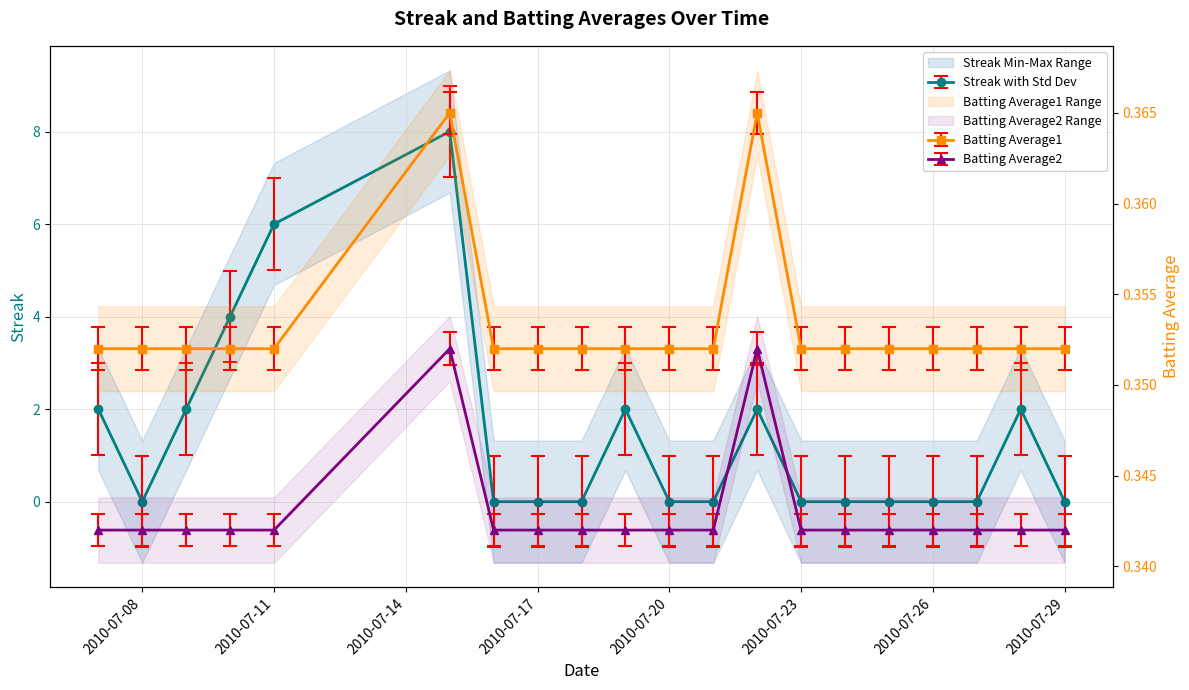

Which series has the largest total across all categories?

Streak